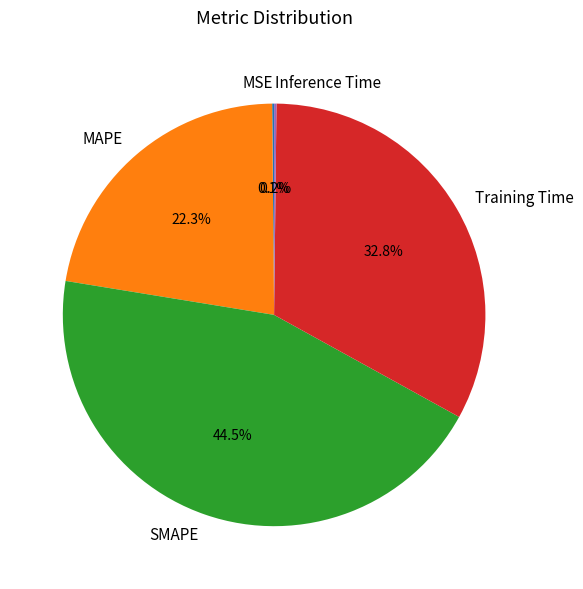

True or false: Training Time accounts for 21% of the total.

False